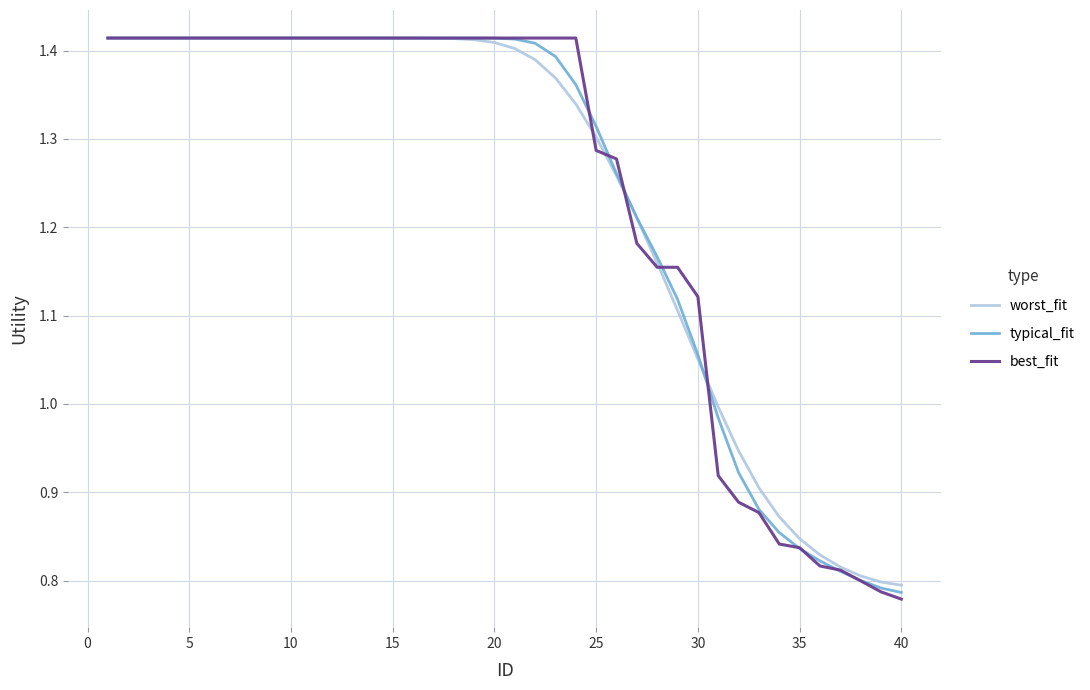

Which series has the largest range (max minus min)?

best_fit